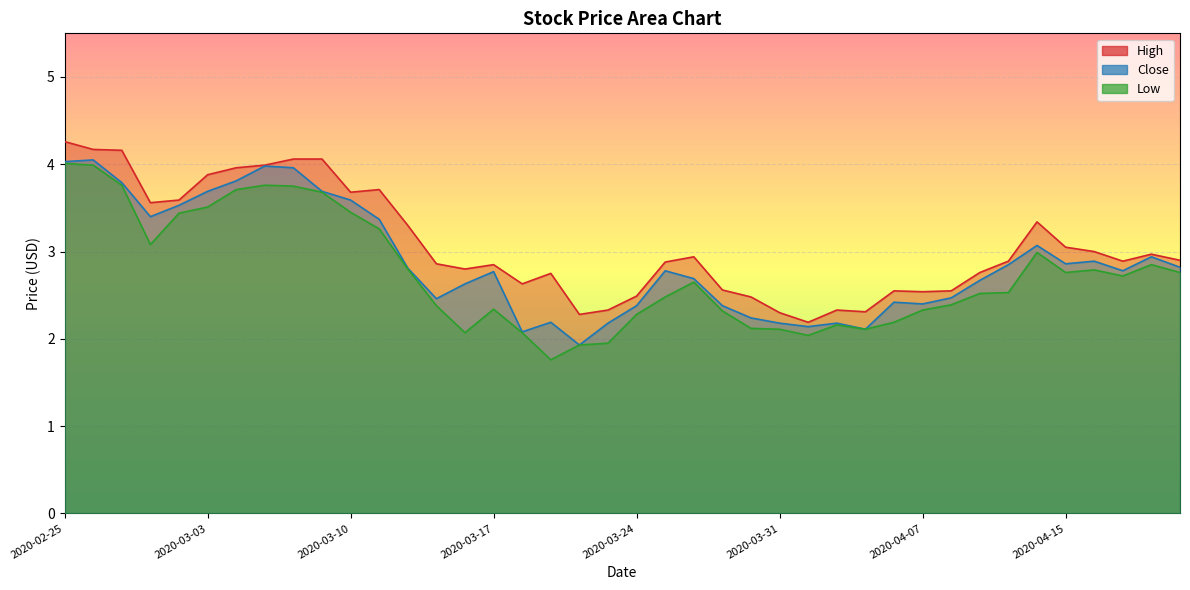

What is the difference between the maximum and minimum values in the High series?

2.1